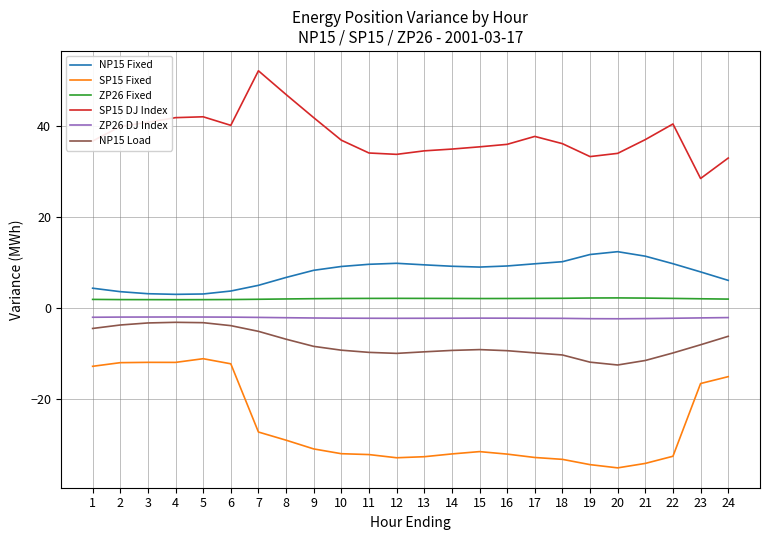

Between 7 and 16, which series saw the biggest shift?

SP15 DJ Index